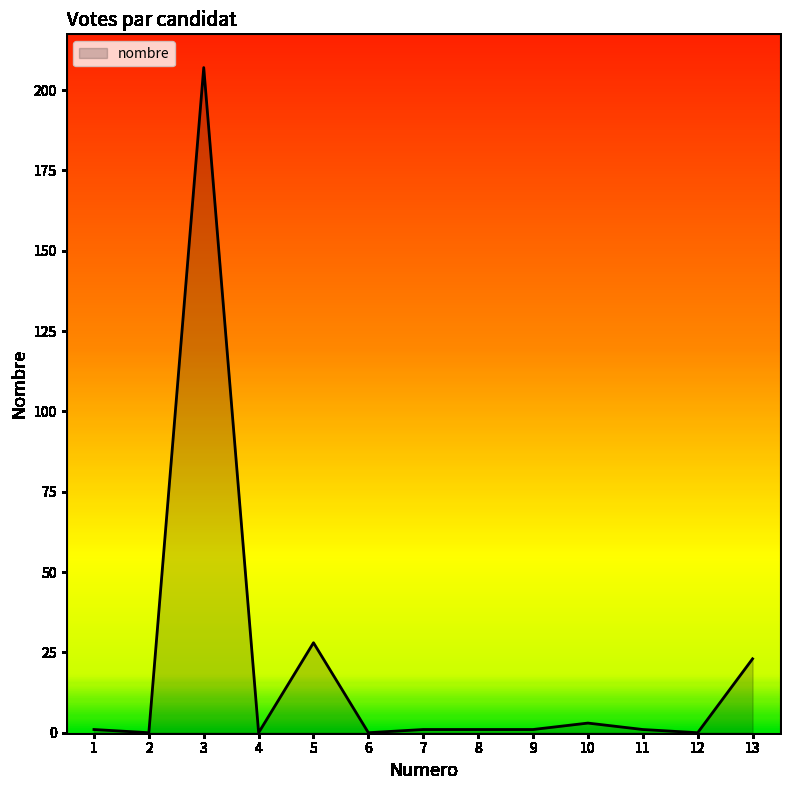

The value at 2 is 0. True or false?

True